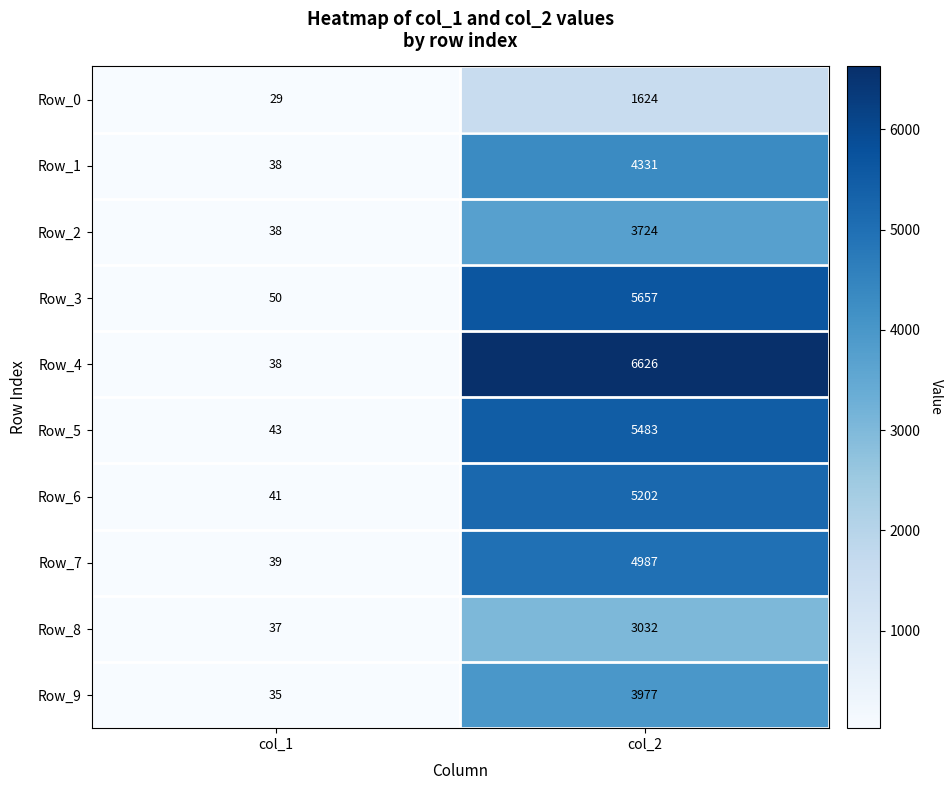

What value does the Row_5 series have at col_2, to the nearest 50?

5500